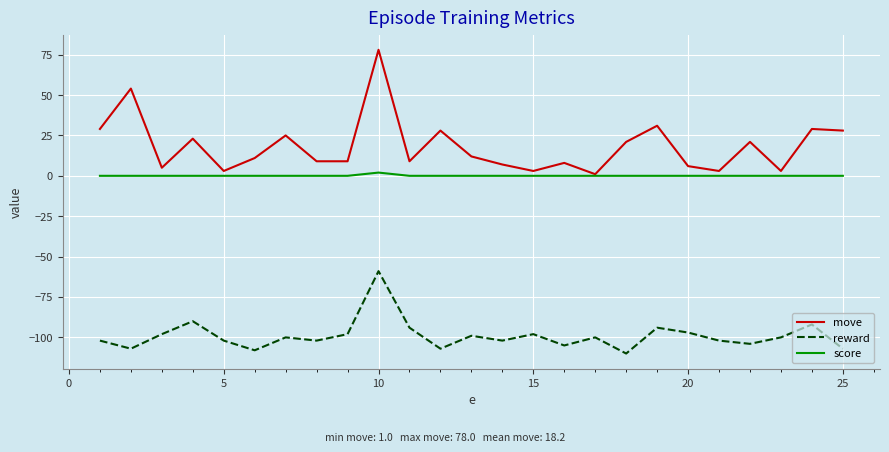

Reading left to right, what are all the values shown in this chart?

move: 29	54	5	23	3	11	25	9	9	78	9	28	12	7	3	8	1	21	31	6	3	21	3	29	28
reward: -102	-107	-98	-90	-102	-108	-100	-102	-98	-59	-94	-107	-99	-102	-98	-105	-100	-110	-94	-97	-102	-104	-100	-92	-107
score: 0	0	0	0	0	0	0	0	0	2	0	0	0	0	0	0	0	0	0	0	0	0	0	0	0